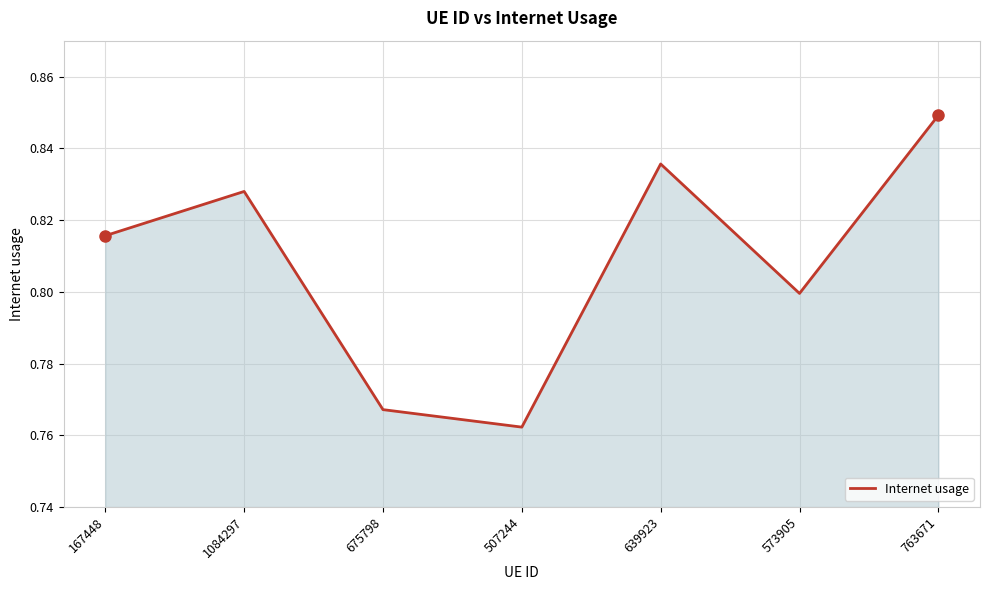

List the labels in order of value, smallest first.

507244, 675798, 573905, 167448, 1084297, 639923, 763671